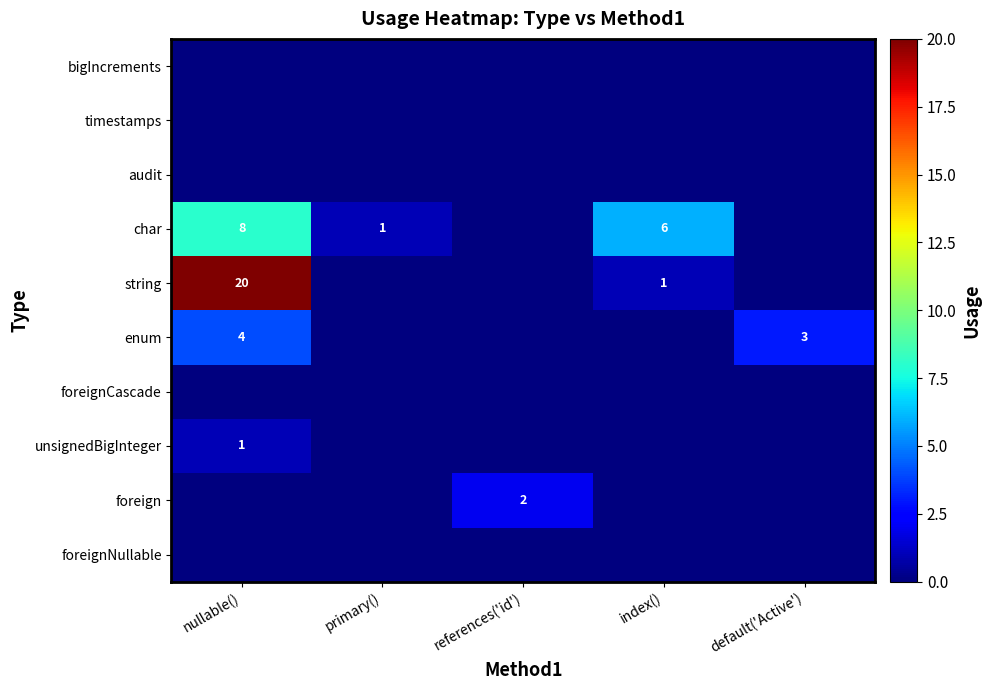

Is the value of foreignCascade at primary() greater than the value of foreignNullable at references('id')?

No